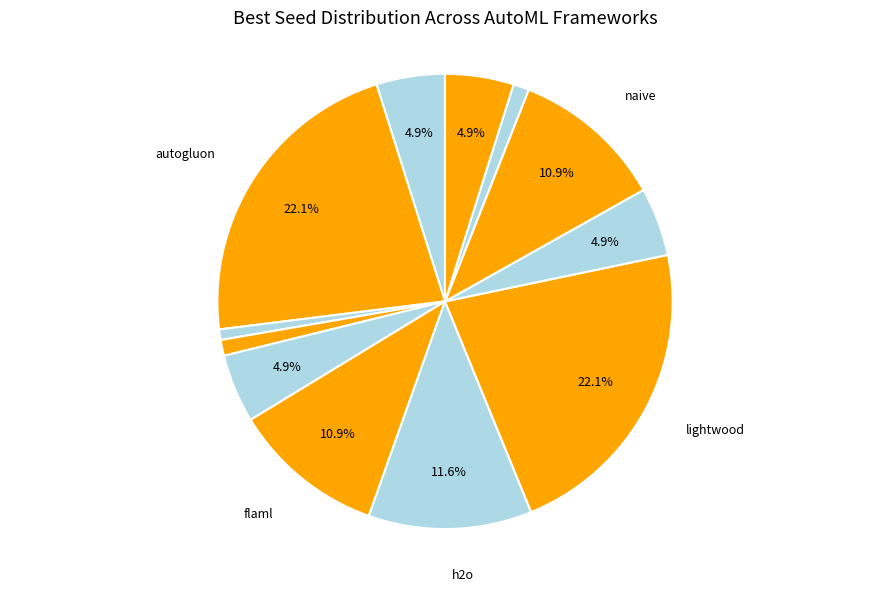

How many slices are in this pie chart?

12